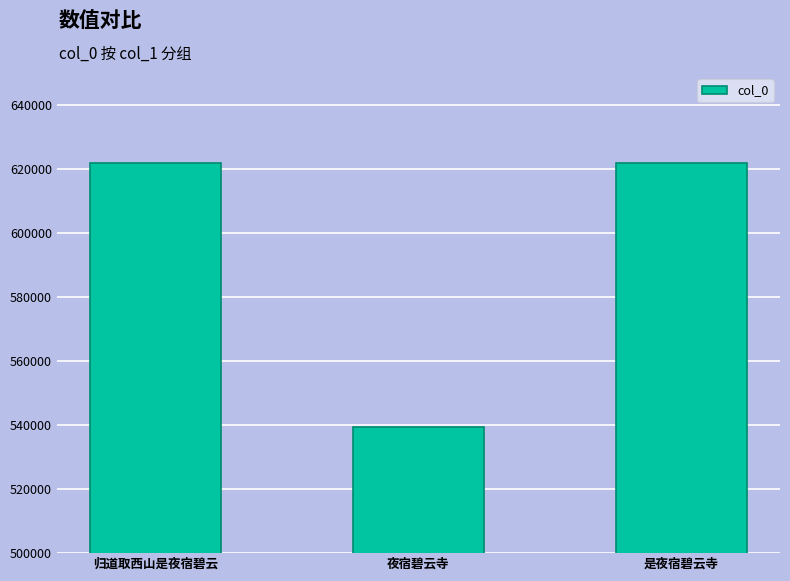

The chart shows a value of 207177 at 夜宿碧云寺. True or false?

False